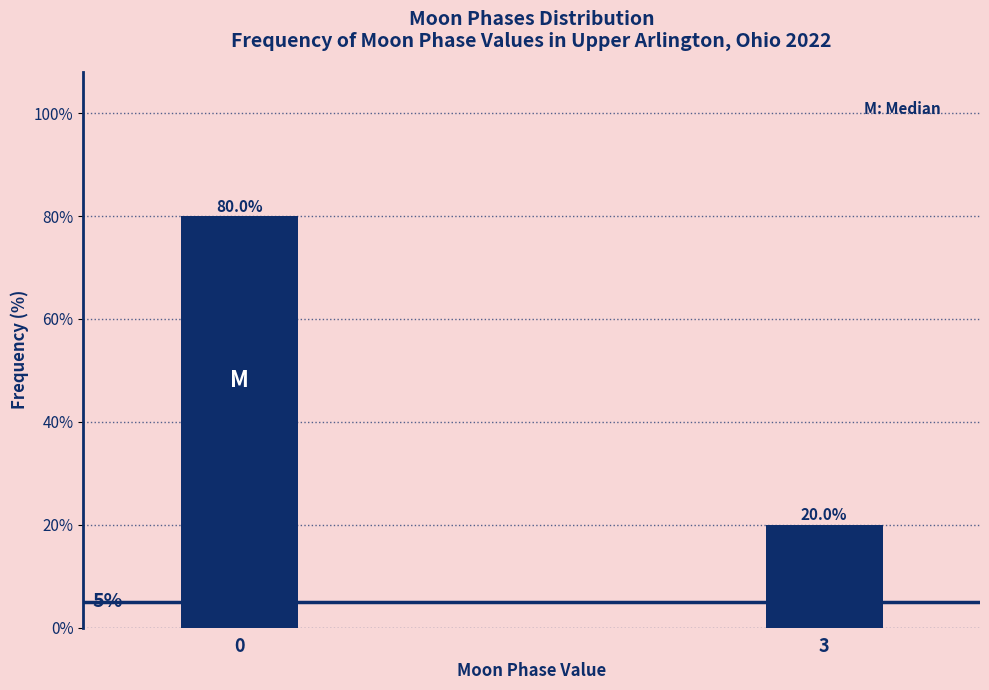

Reading left to right, transcribe all the data shown in this chart.

80	20